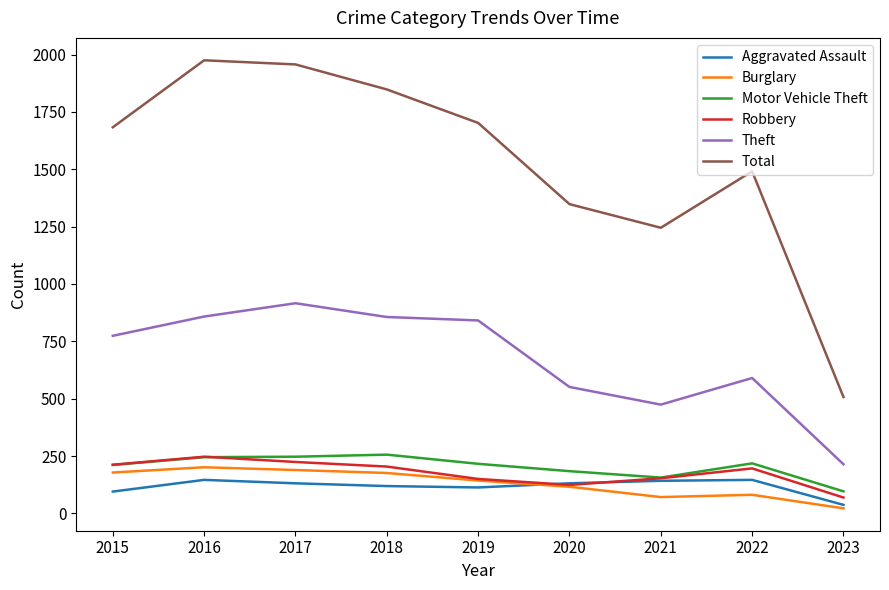

What is the spread (max minus min) of values at 2019?

1589